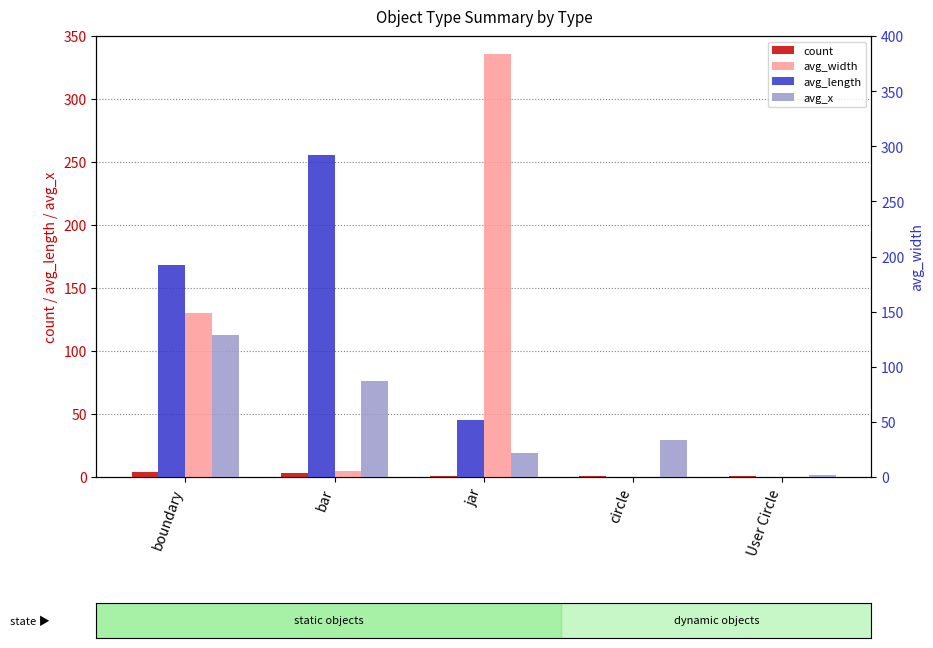

The avg_length series shows 192.0 at boundary. True or false?

True